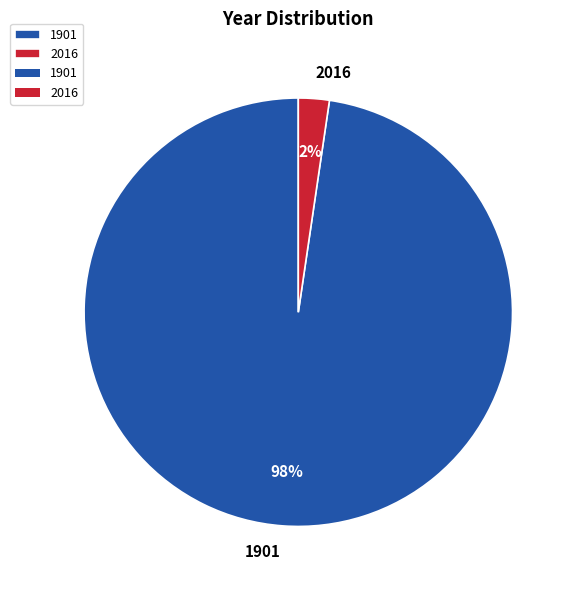

Combined, do 2016 and 1901 account for over 50%?

Yes